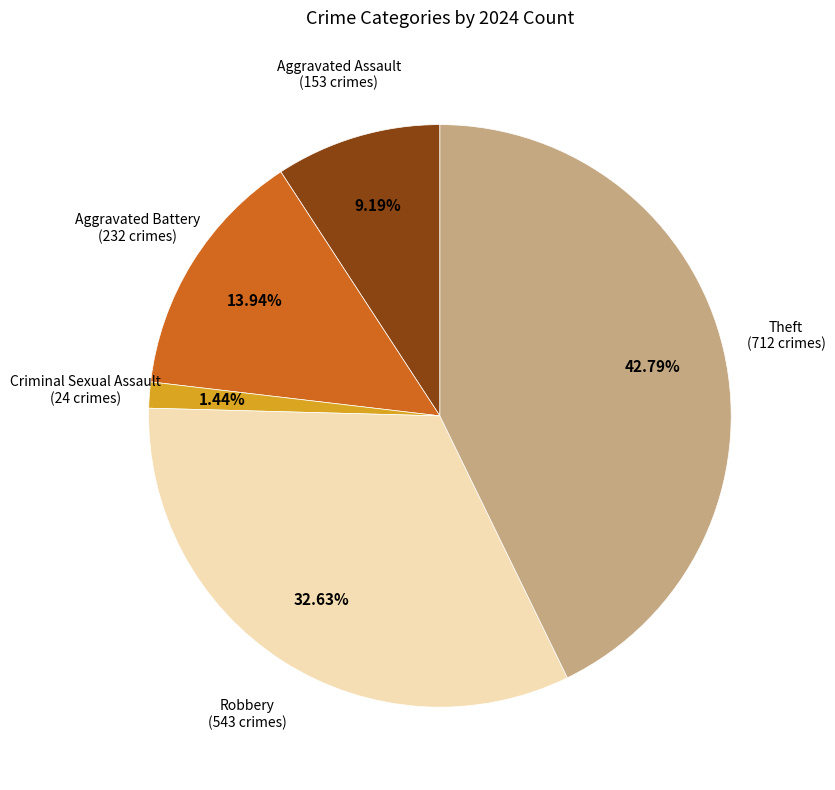

Is there a majority slice in this chart?

No